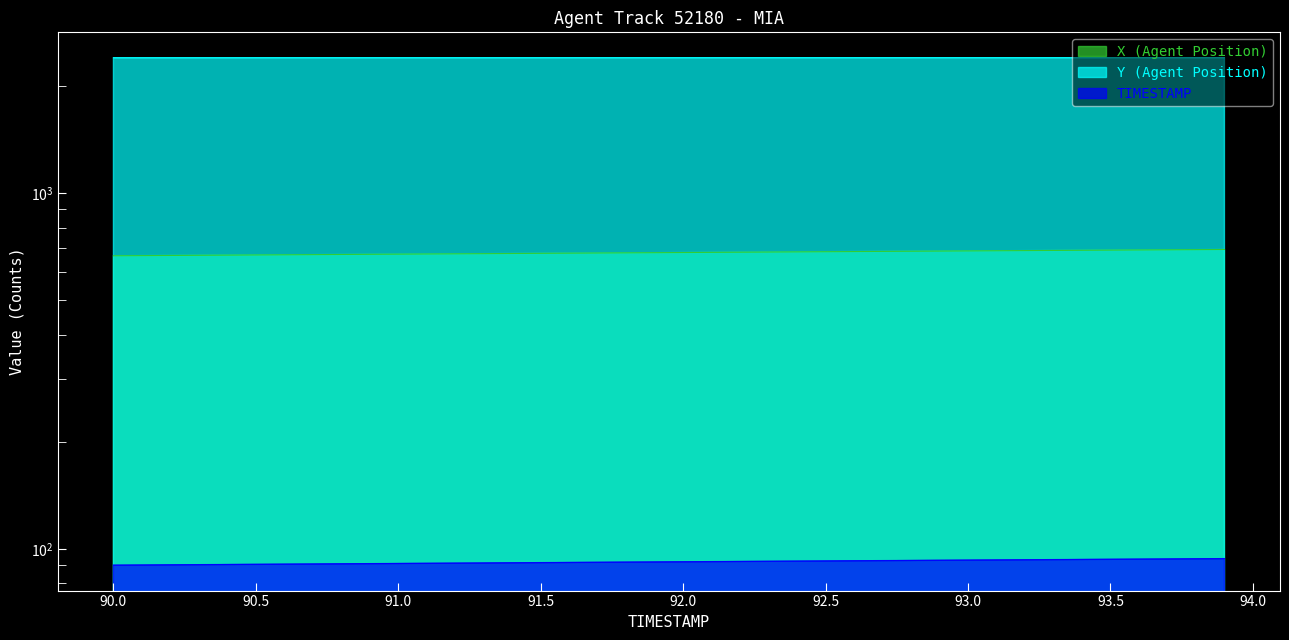

Which category has the lowest value across all series?

90.0